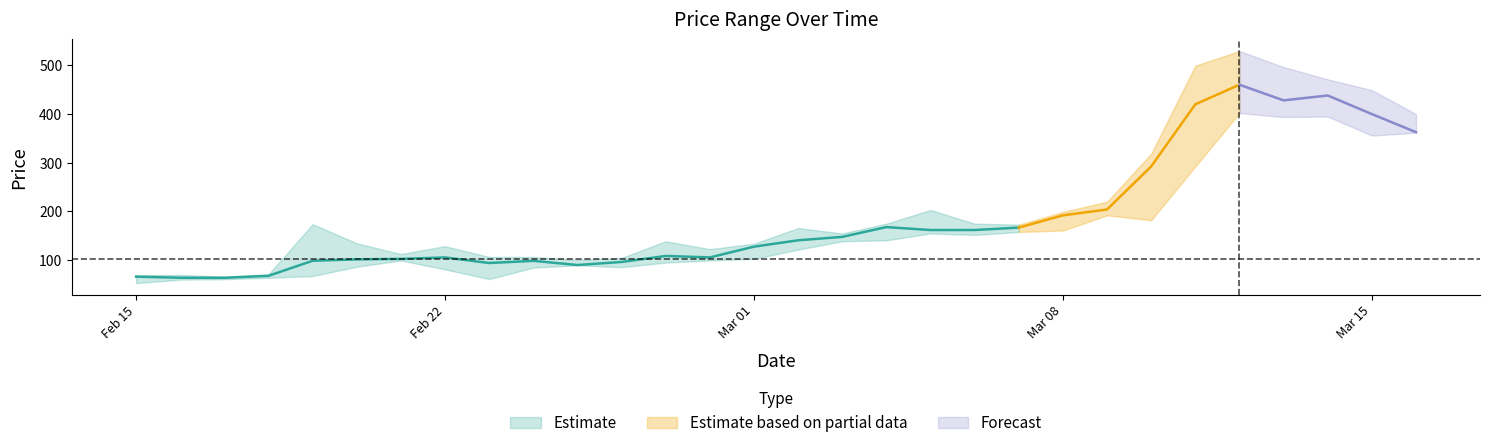

True or false: low has a value of 585.9 at 2021-03-15.

False